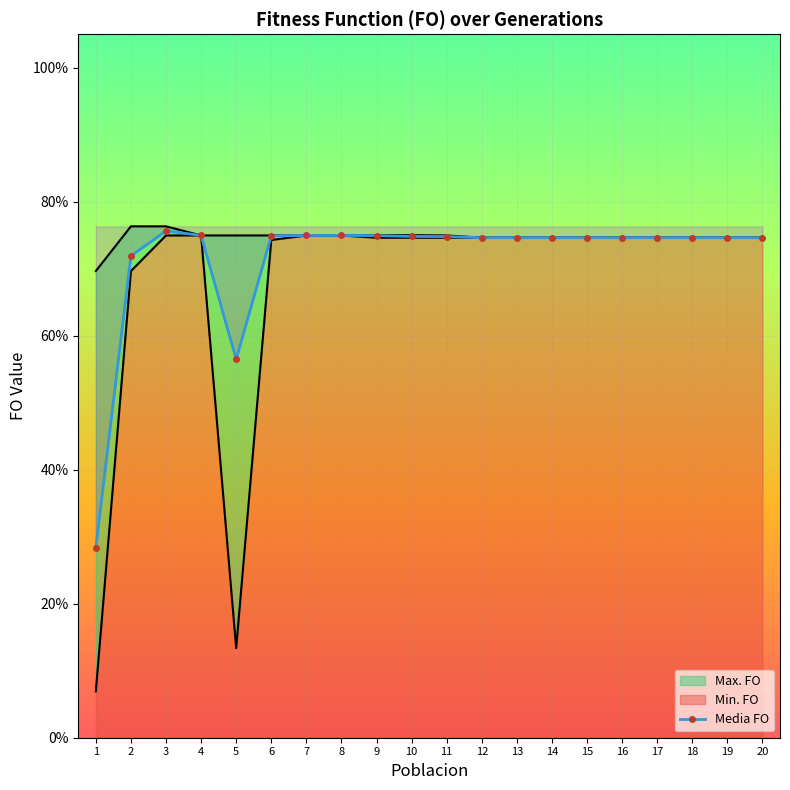

True or false: Max. FO has a value of 1.1 at 5.

False